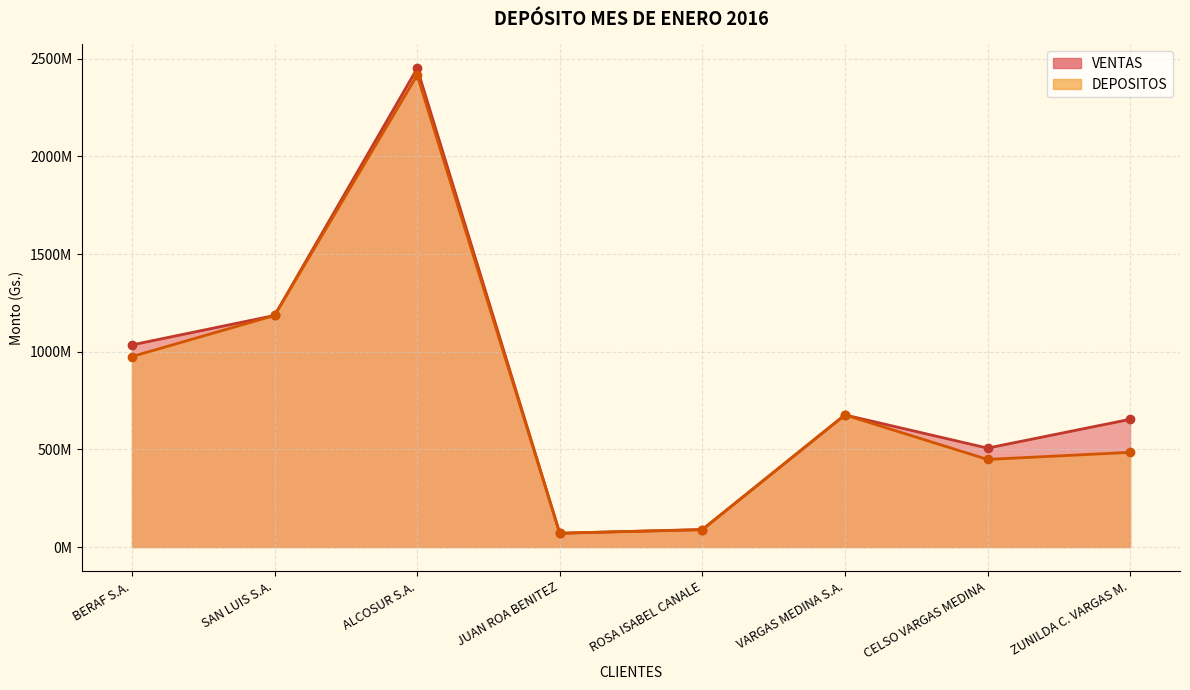

Reading left to right, what are all the values shown in this chart?

VENTAS: 1034807000	1185549200	2450474200	70750000	89610000	676338500	506474300	653855000
DEPOSITOS: 975171000	1185549200	2415877200	70750000	88800000	676283955	448424300	484730000